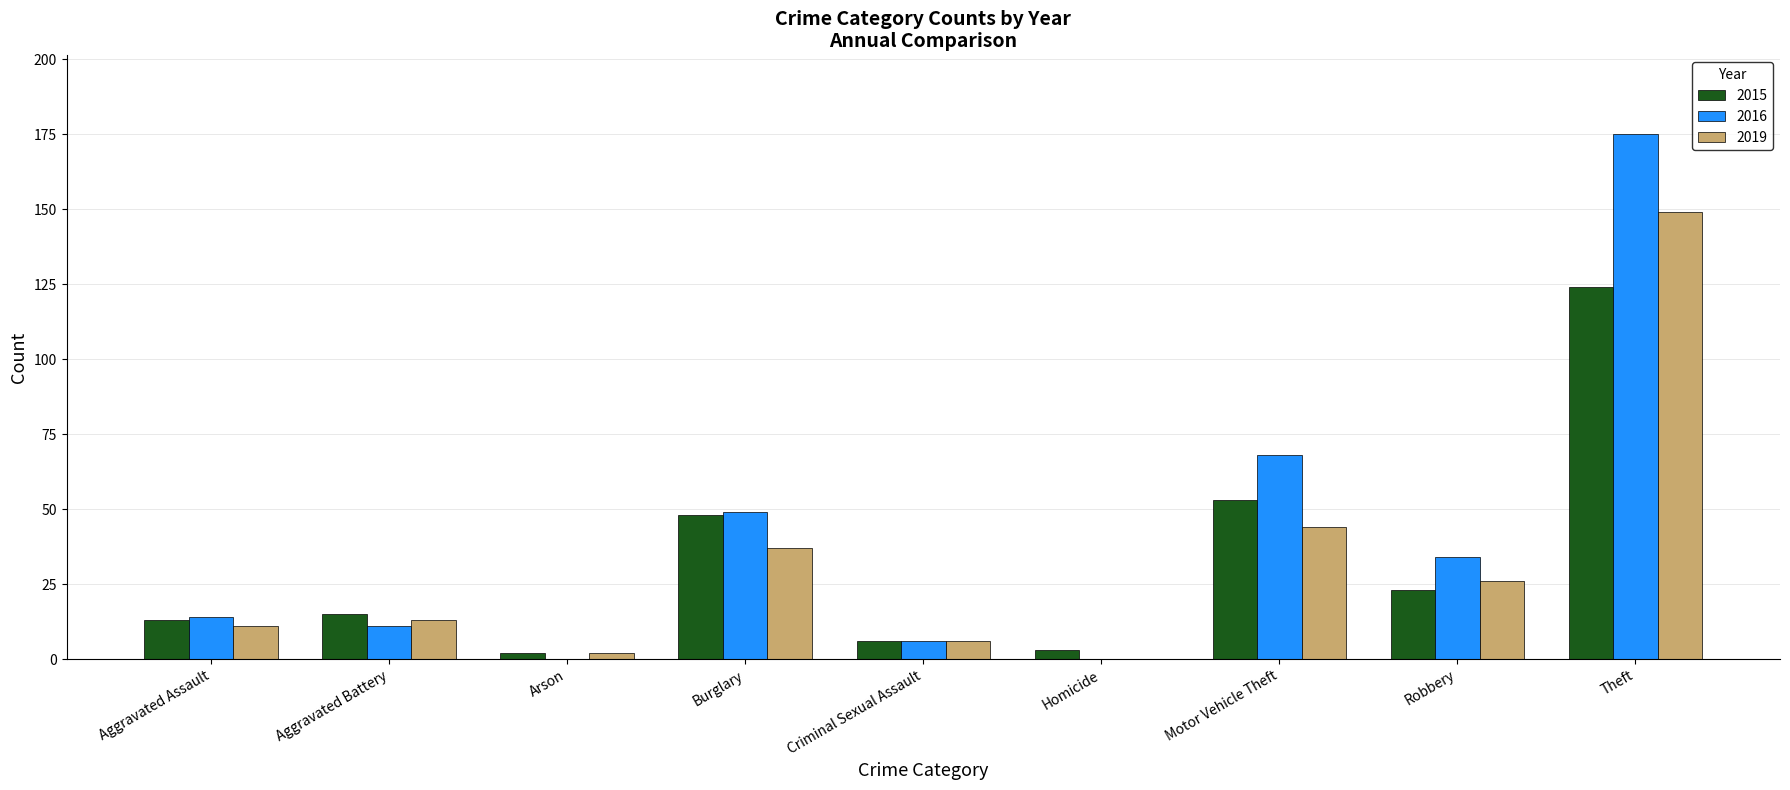

What is the highest value of the 2019 series?

149